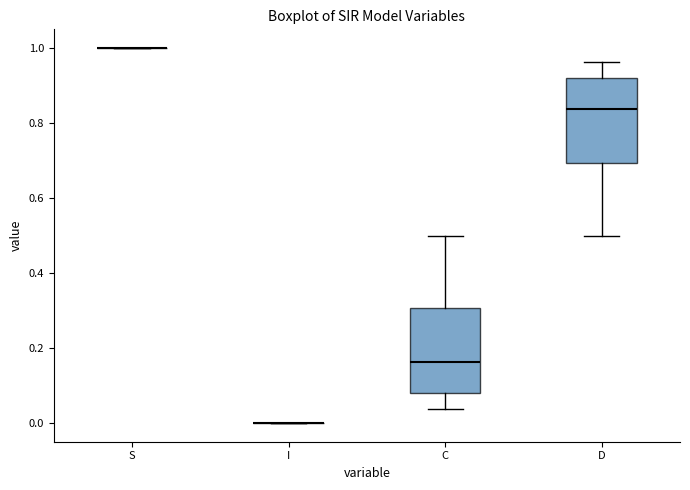

Reading left to right, transcribe this box plot: for each box, give where its median line is, the range the box spans, and where its two whiskers end, as read against the y-axis. The values are not printed on the chart, so give them approximately, as read against the axis.

S: box collapsed to a line at 1.00, whiskers 1.00 to 1.00
I: box collapsed to a line at 0.00, whiskers 0.00 to 0.00
C: median 0.16, box 0.08 to 0.30, whiskers 0.04 to 0.50
D: median 0.84, box 0.70 to 0.92, whiskers 0.50 to 0.96